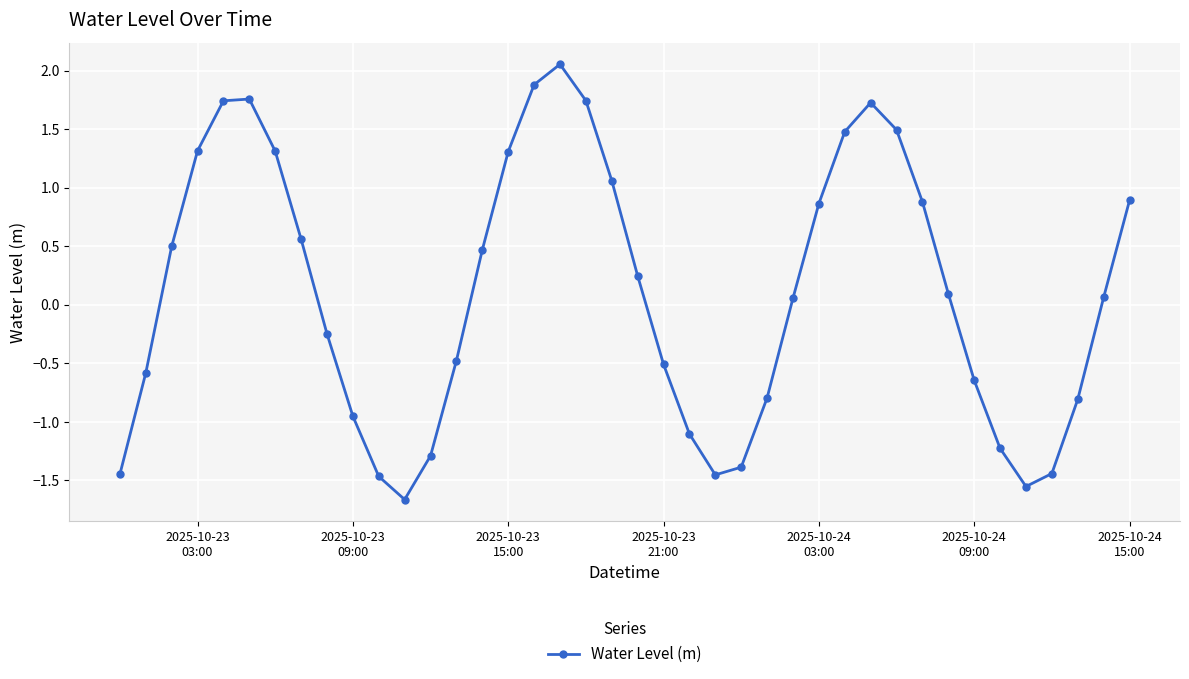

How many negative values are there?

18